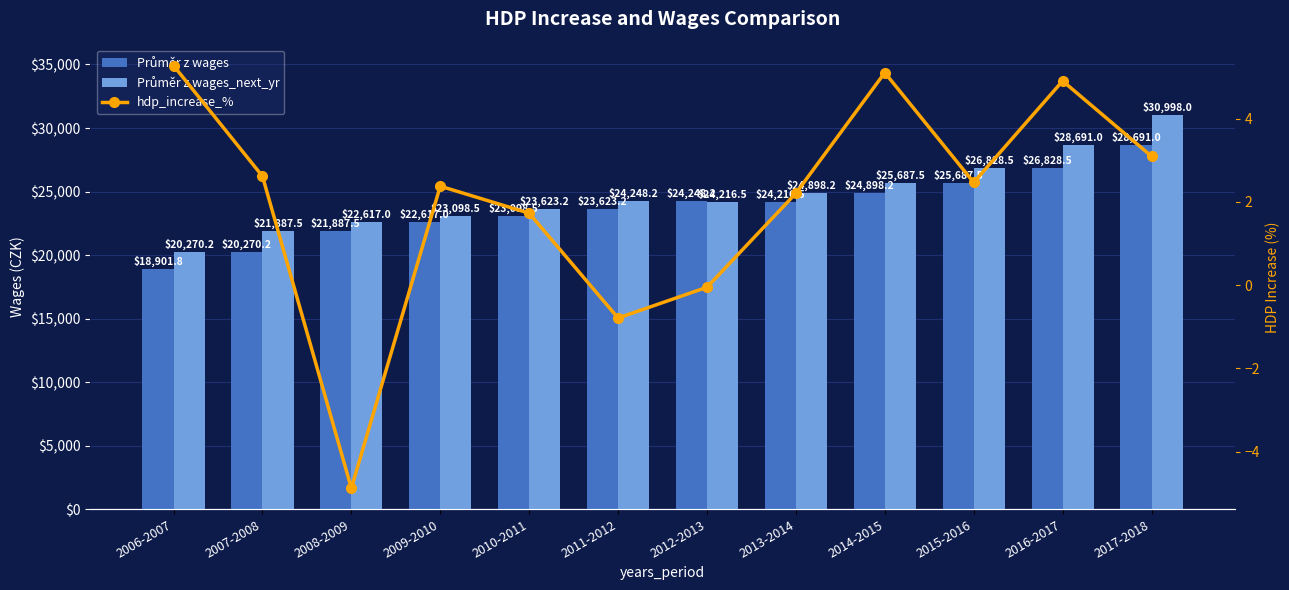

What is the label of the 5th bar from the right?

2013-2014